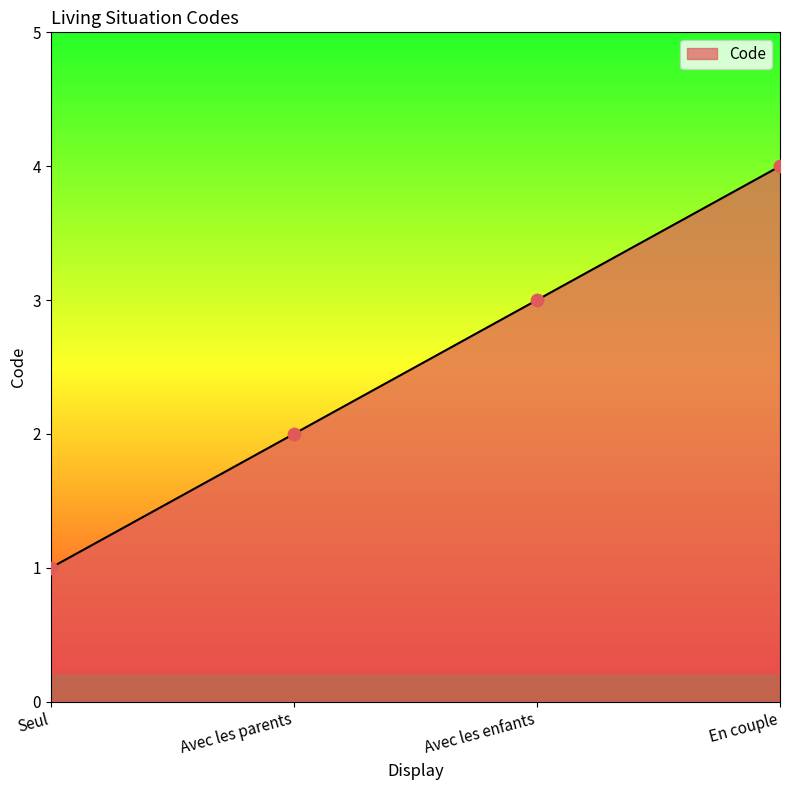

What is the change in value from Avec les parents to En couple?

+2